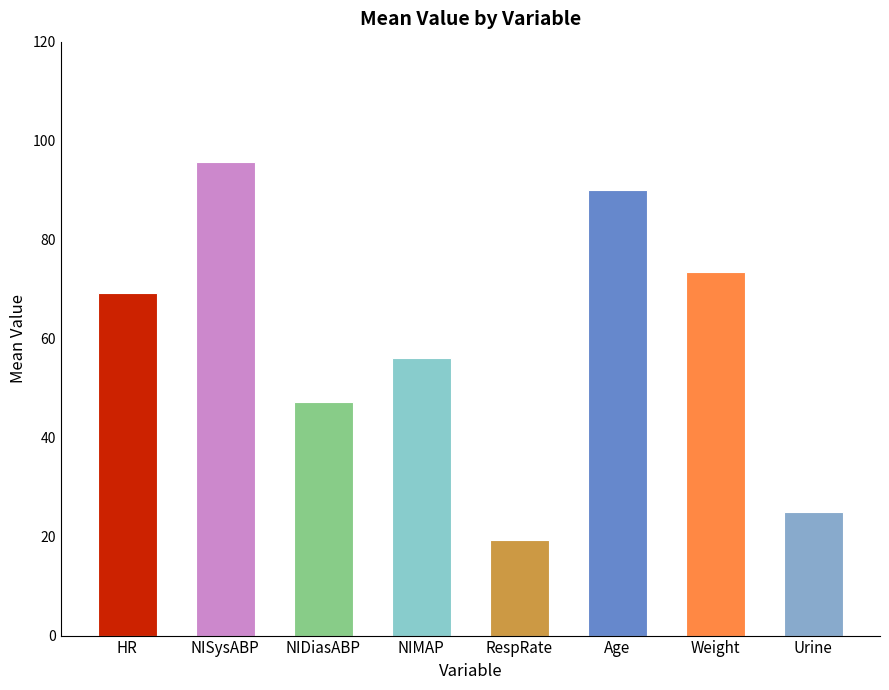

What is the difference between the highest and lowest values at Urine?

72